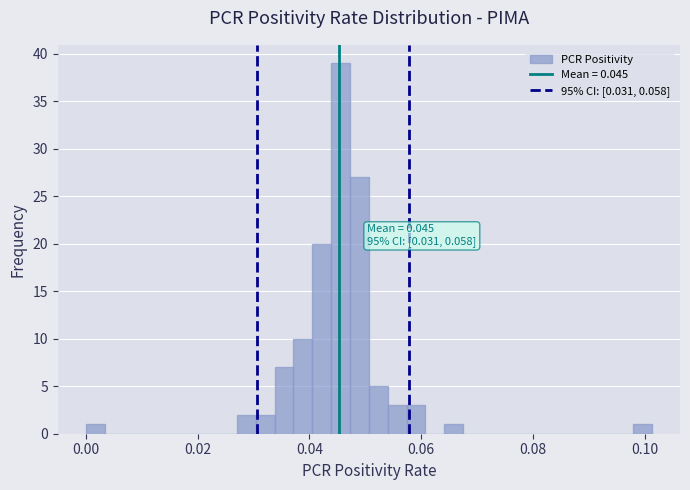

Read against the x-axis, roughly where is the centre of the tallest bar?

0.046